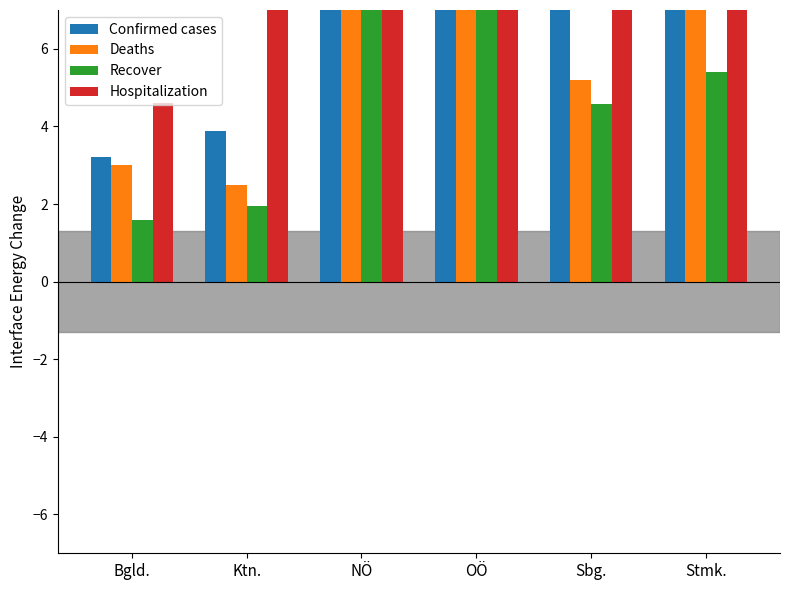

At which category is the sum across all series the highest?

OÖ